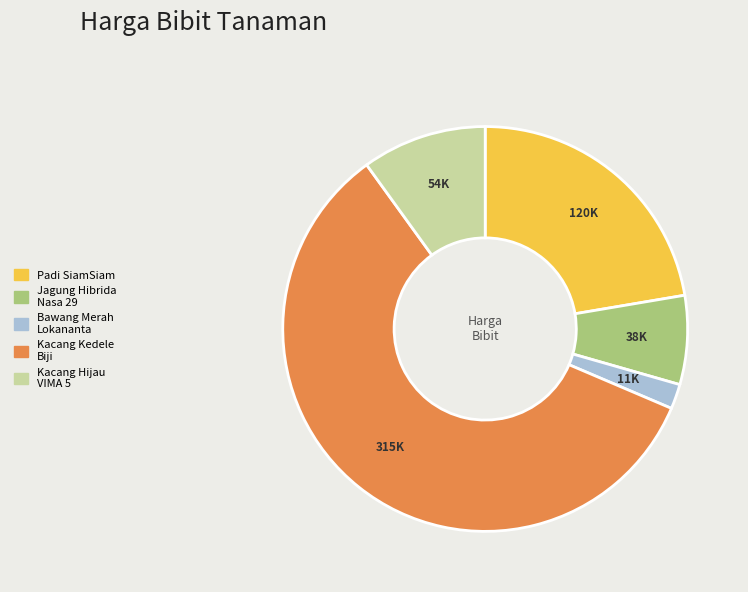

What is the majority slice?

Kacang Kedele Biji